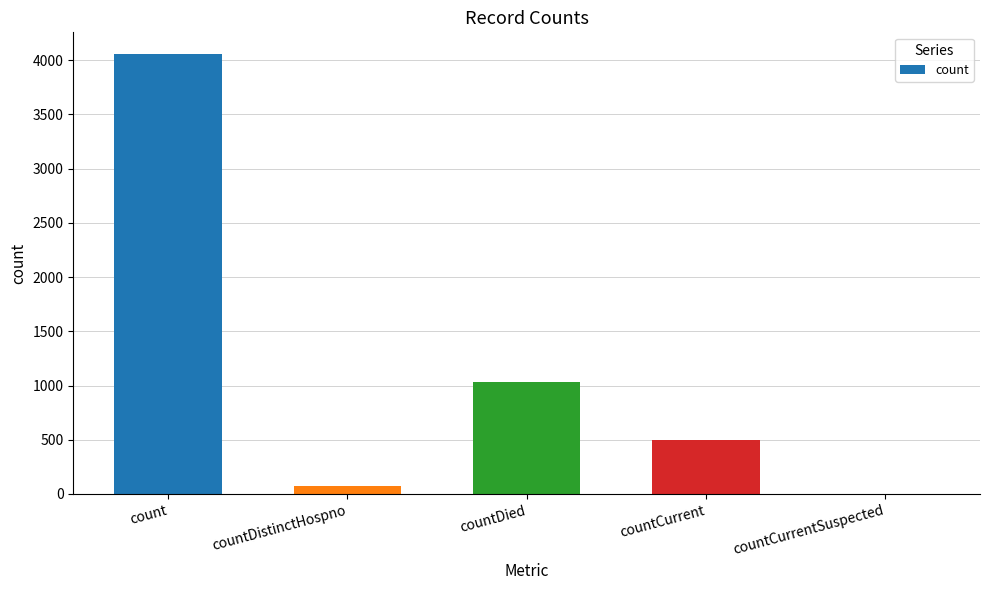

Are the bars horizontal?

No